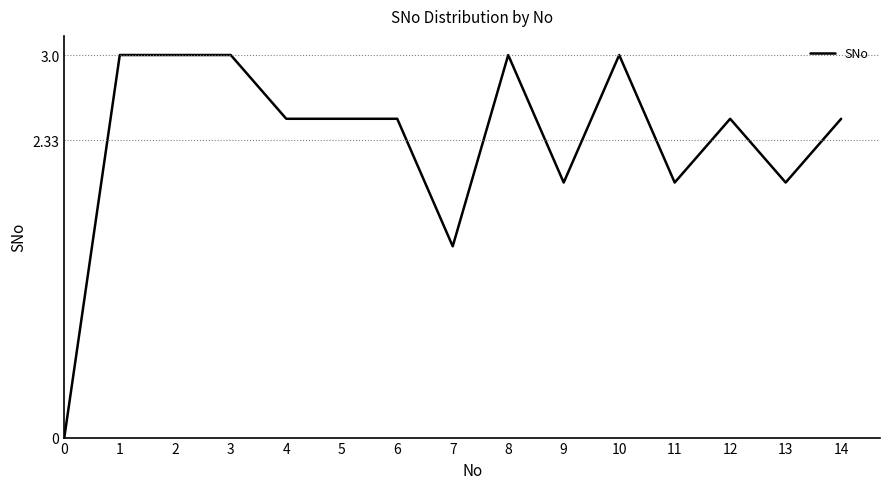

What is the greatest value displayed?

3.0